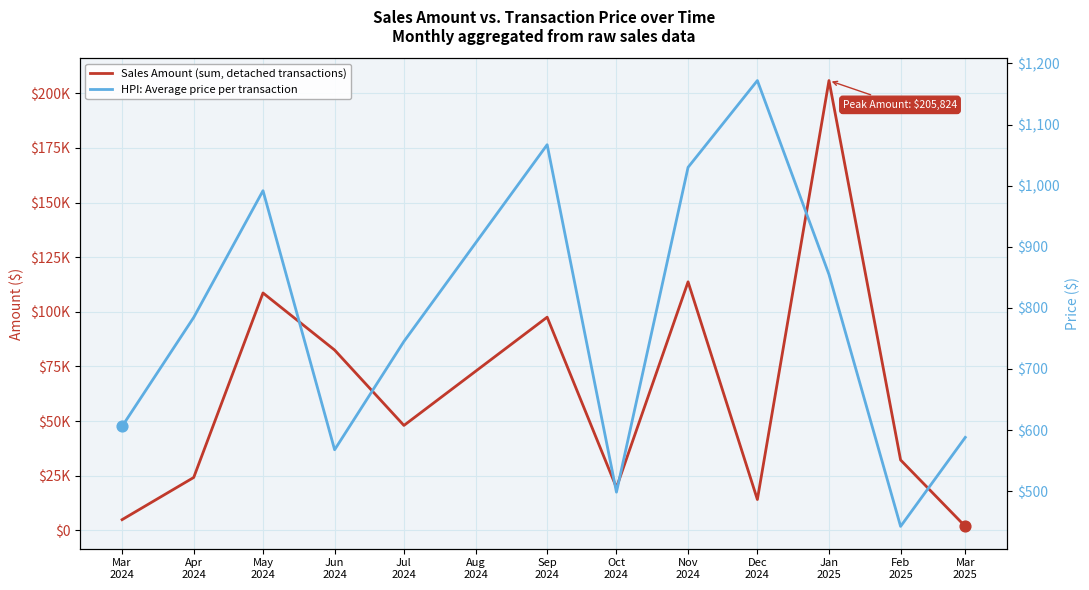

Which series contains the lowest Y value?

HPI: Average price per transaction